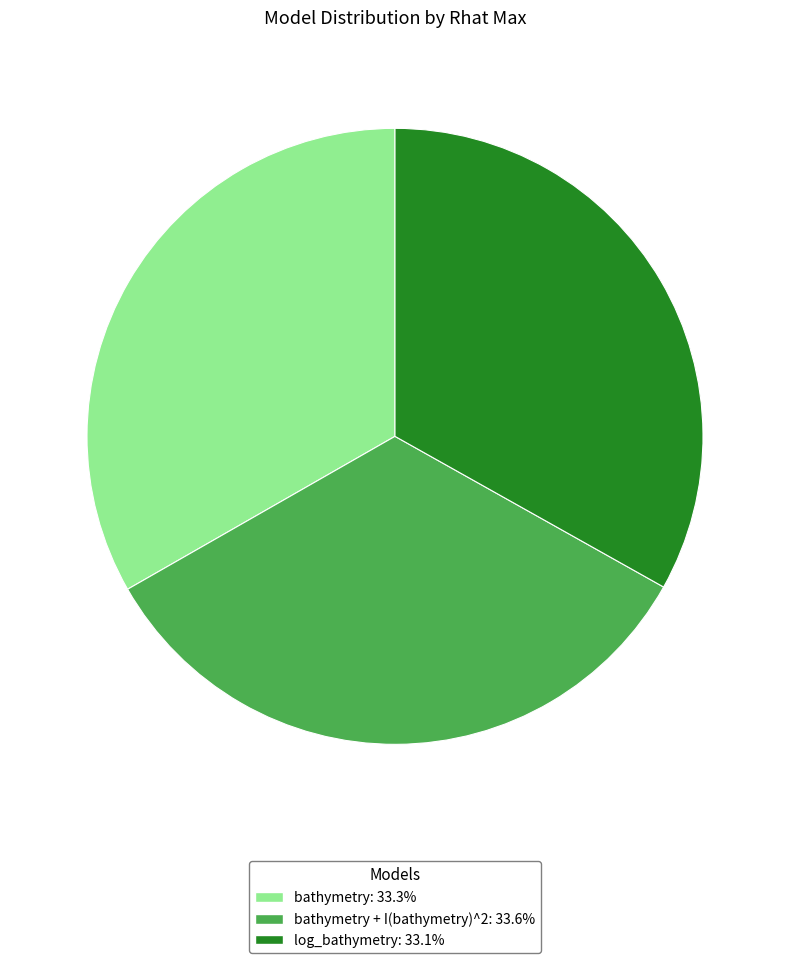

What is the ratio of the value at bathymetry + I(bathymetry)^2: 33.6% to the value at log_bathymetry: 33.1%?

1.0